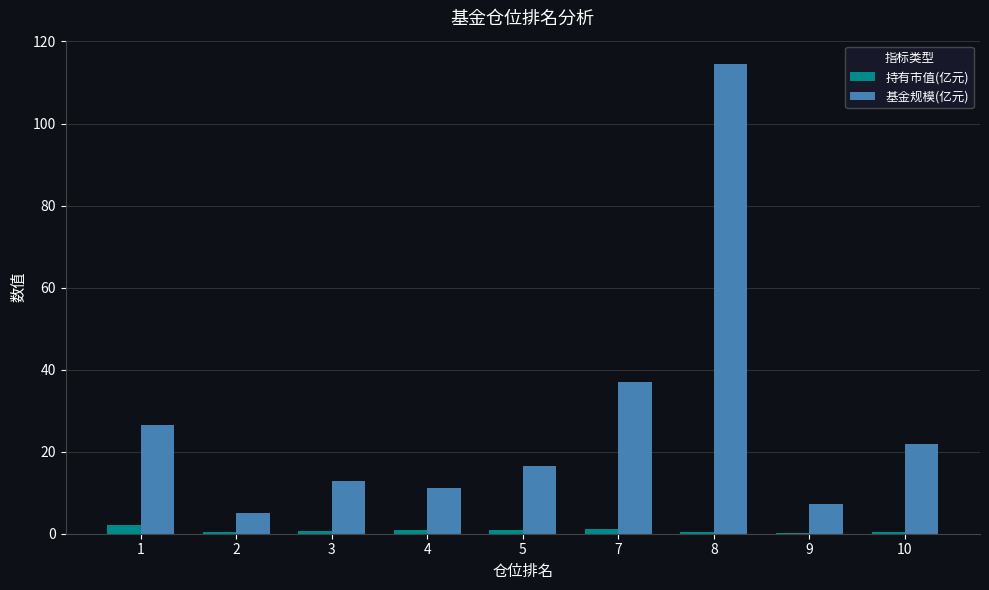

What are all the series names shown in the legend?

持有市值(亿元), 基金规模(亿元)